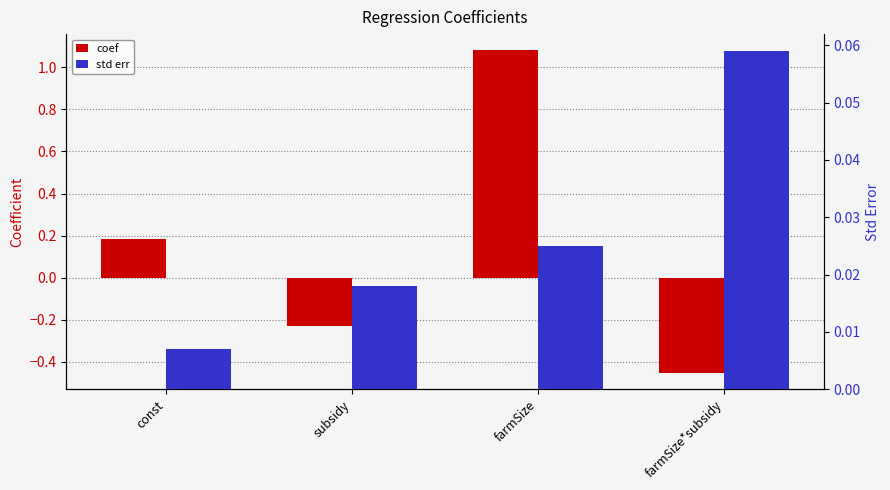

At which category is the sum across all series the highest?

farmSize